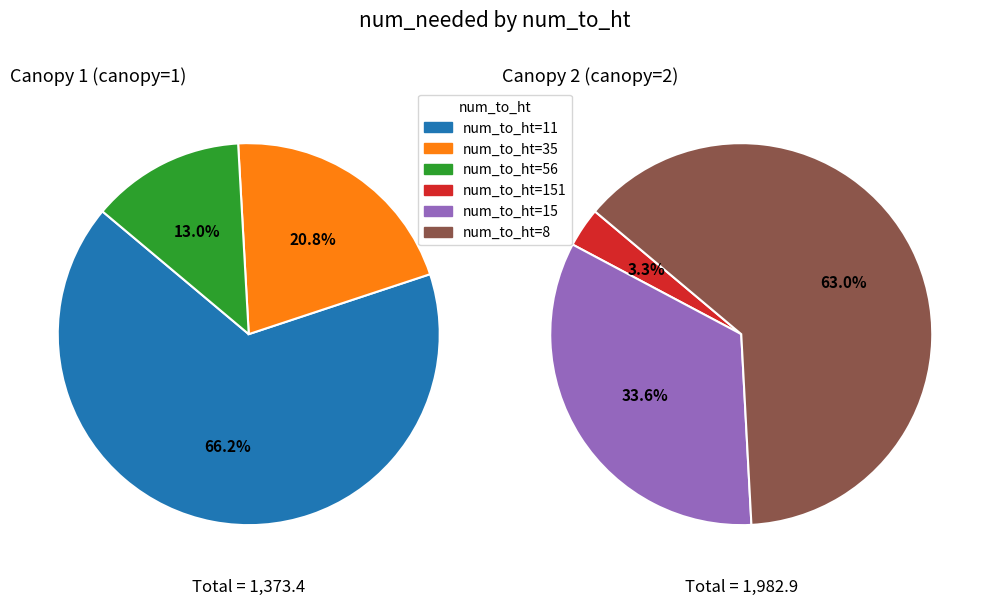

Which slice is the smallest?

151